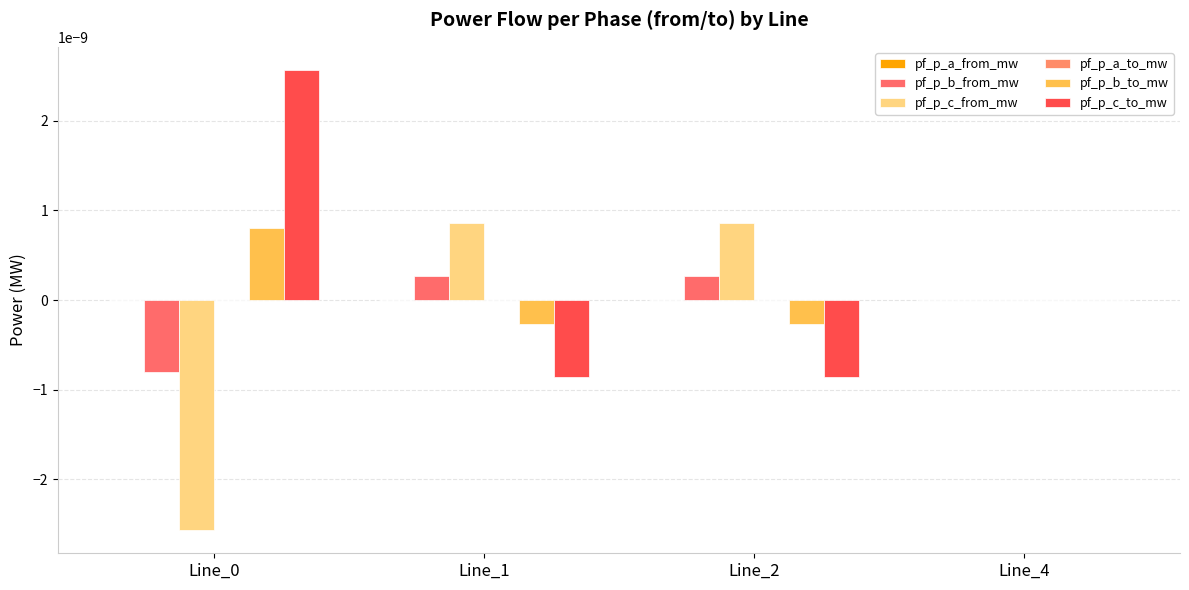

Which series has the largest total across all categories?

pf_p_c_to_mw